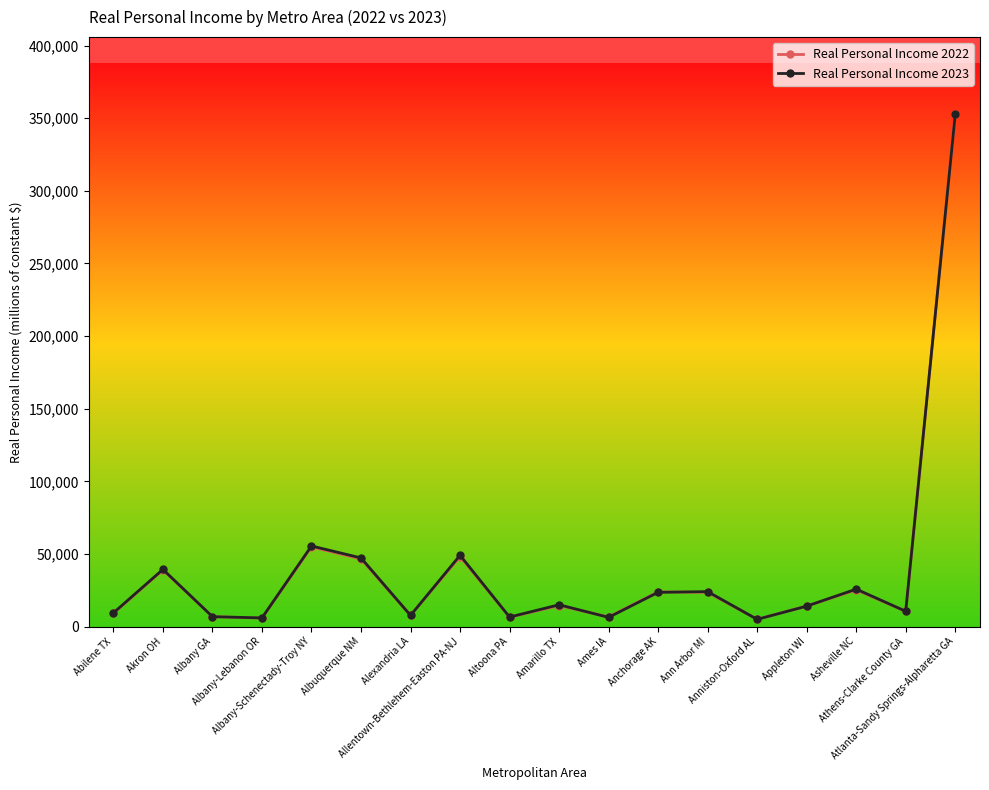

True or false: Real Personal Income 2023 has more than 2 interior local peaks.

True